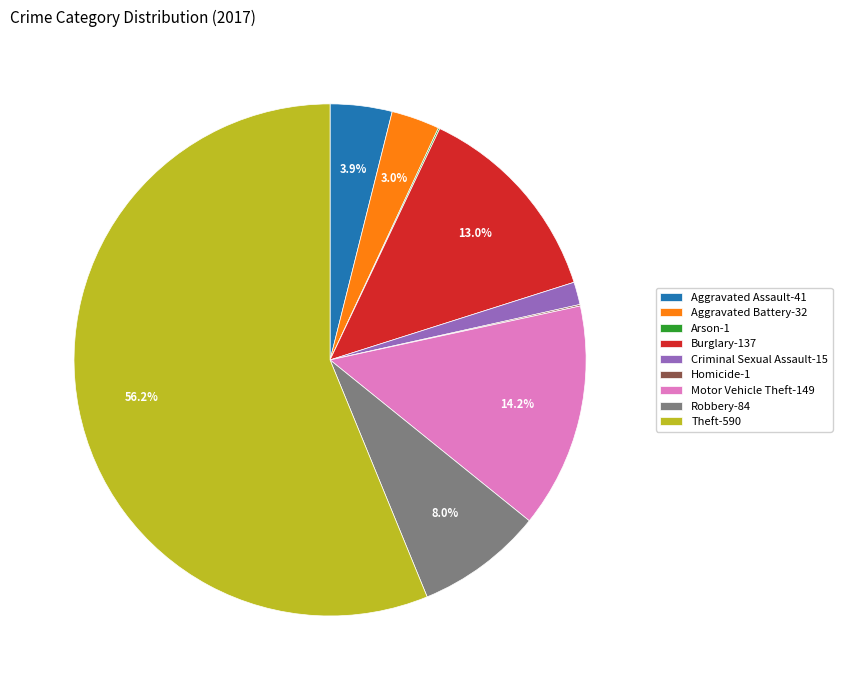

Does any single category account for the majority?

Yes